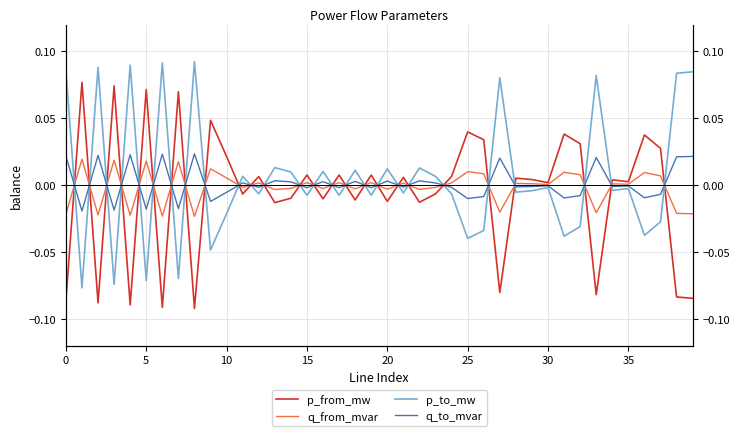

Rank the series at 22 from highest to lowest value.

p_to_mw, q_to_mvar, q_from_mvar, p_from_mw